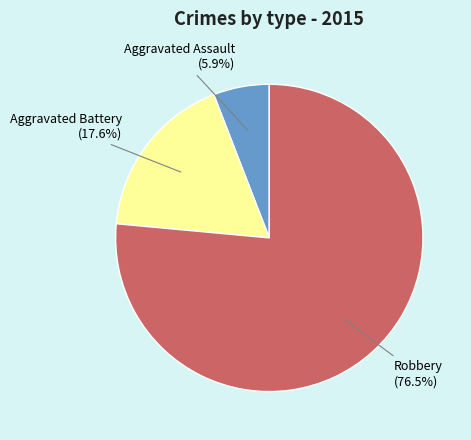

Is it true that Robbery is 68% of the pie?

False